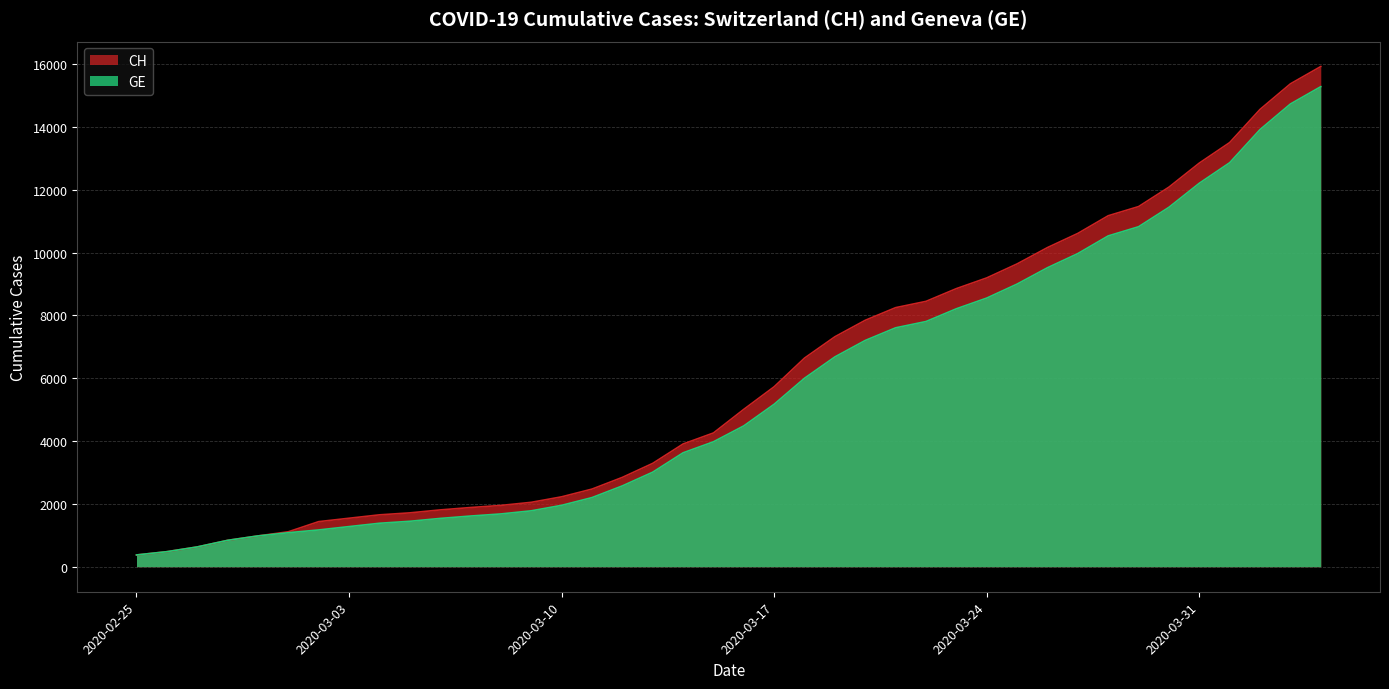

True or false: CH and GE cross at least once.

False